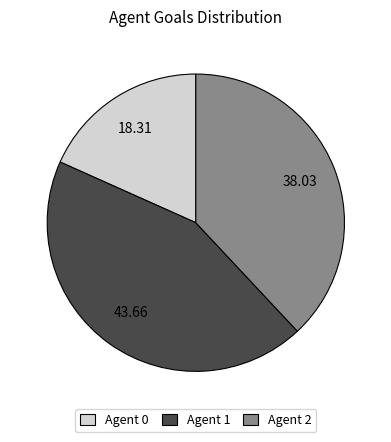

Rank the categories by value from lowest to highest.

Agent 0, Agent 2, Agent 1